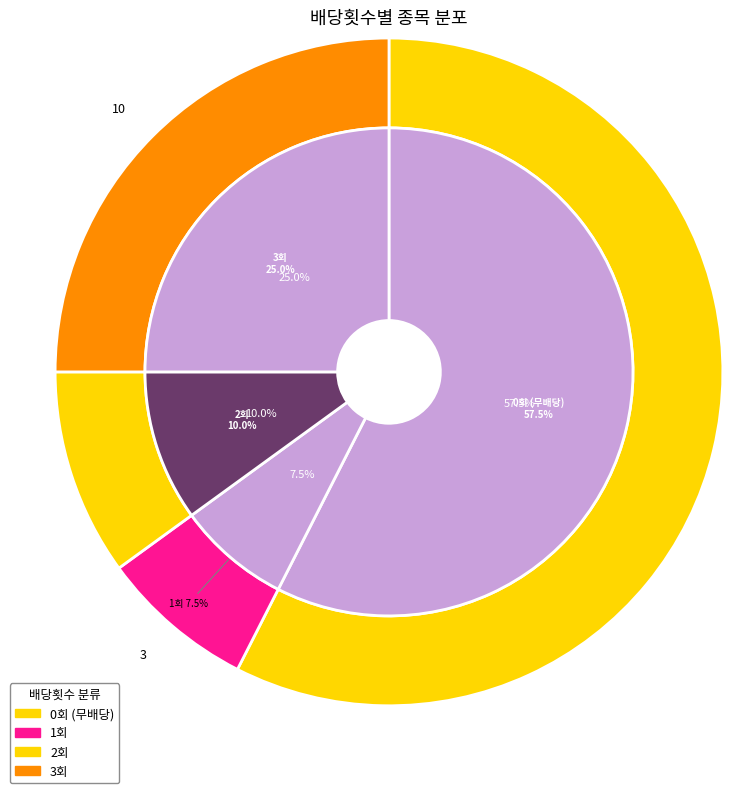

Does 0 represent more than half of the total?

Yes